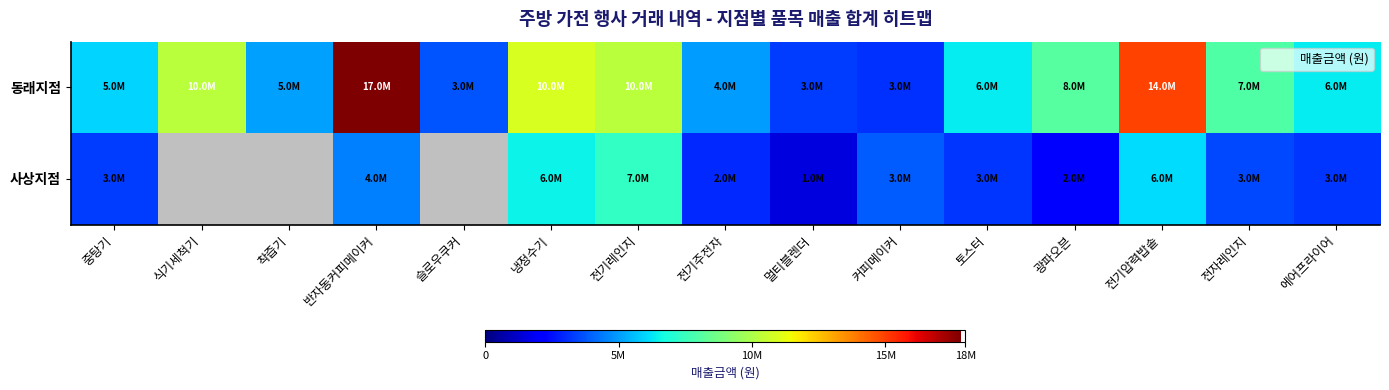

Between 착즙기 and 반자동커피메이커, which series saw the biggest shift?

동래지점